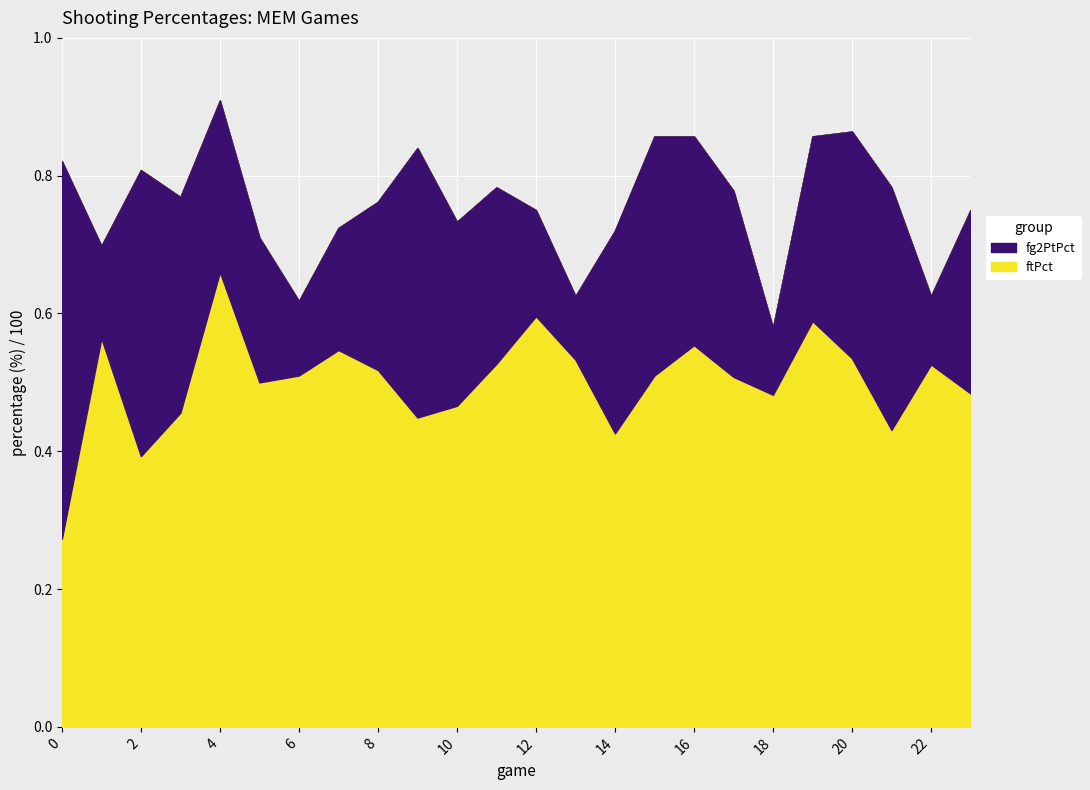

At which category is the sum across all series the highest?

4